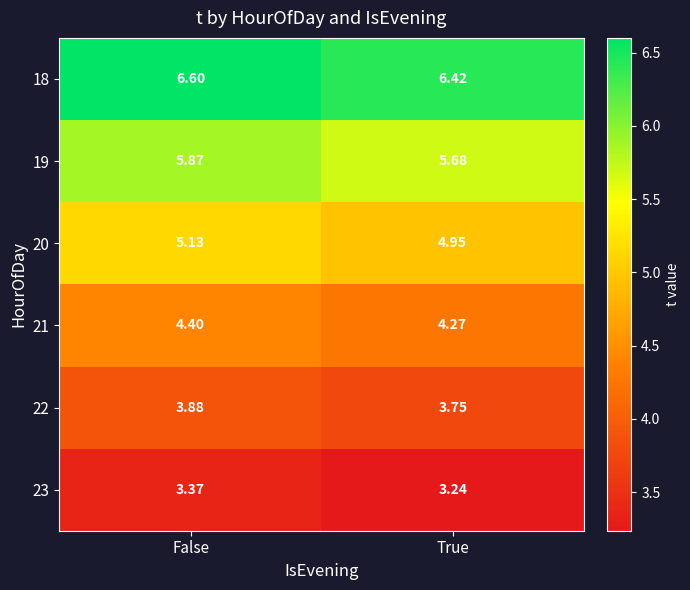

Where is 21 nearest to the value 4?

True